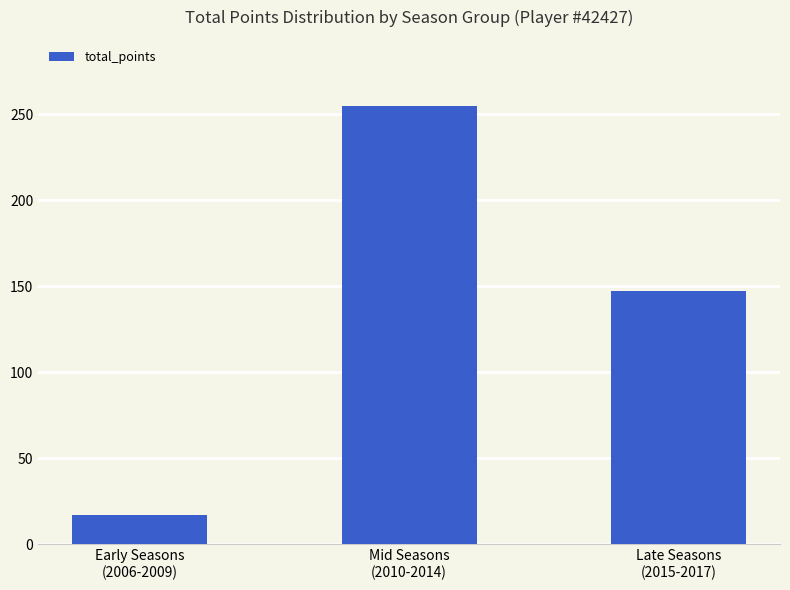

True or false: the data shows 255 at Mid Seasons
(2010-2014).

True